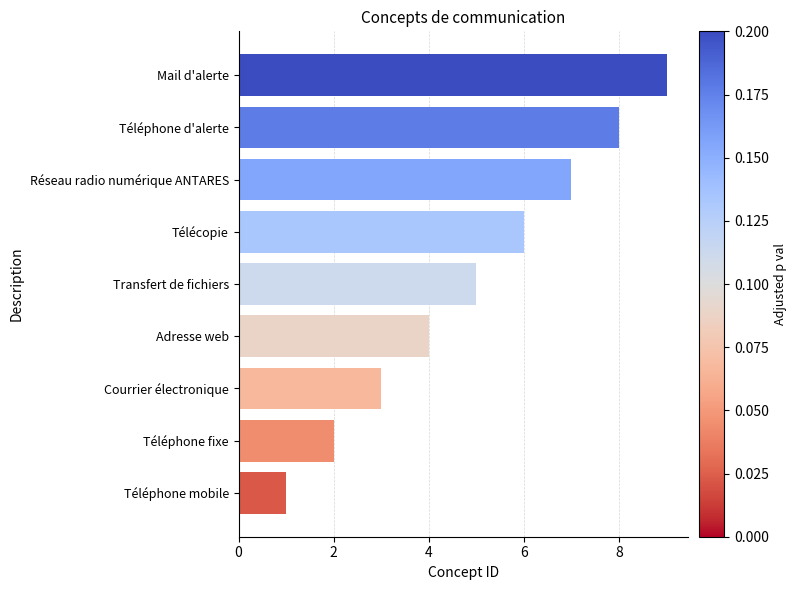

Is it true that the value at Courrier électronique is 1?

False